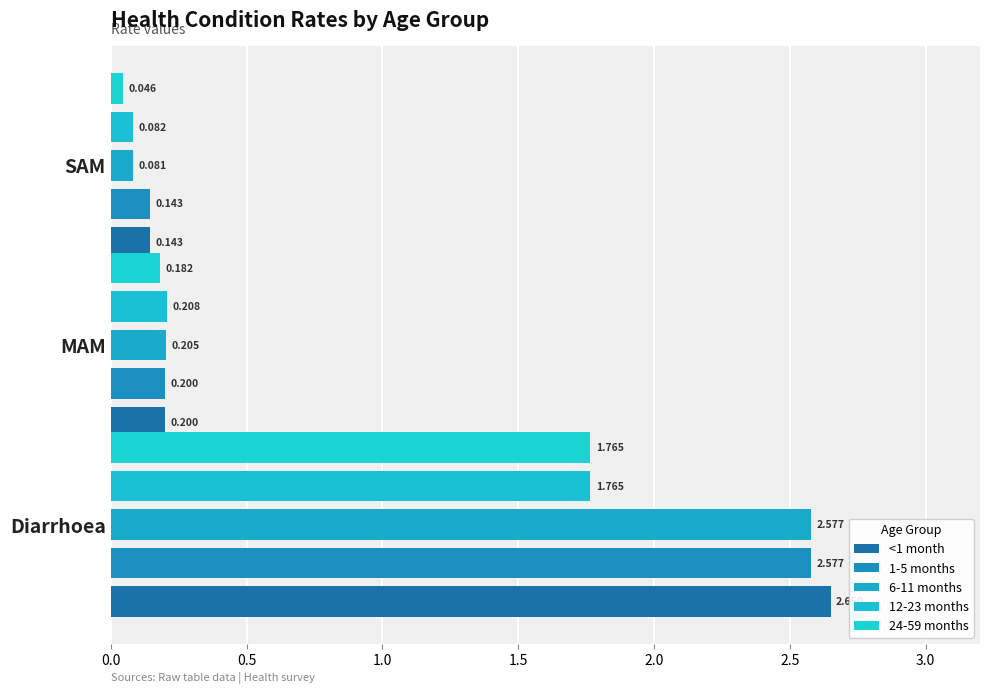

How many categories are shown in the chart?

3